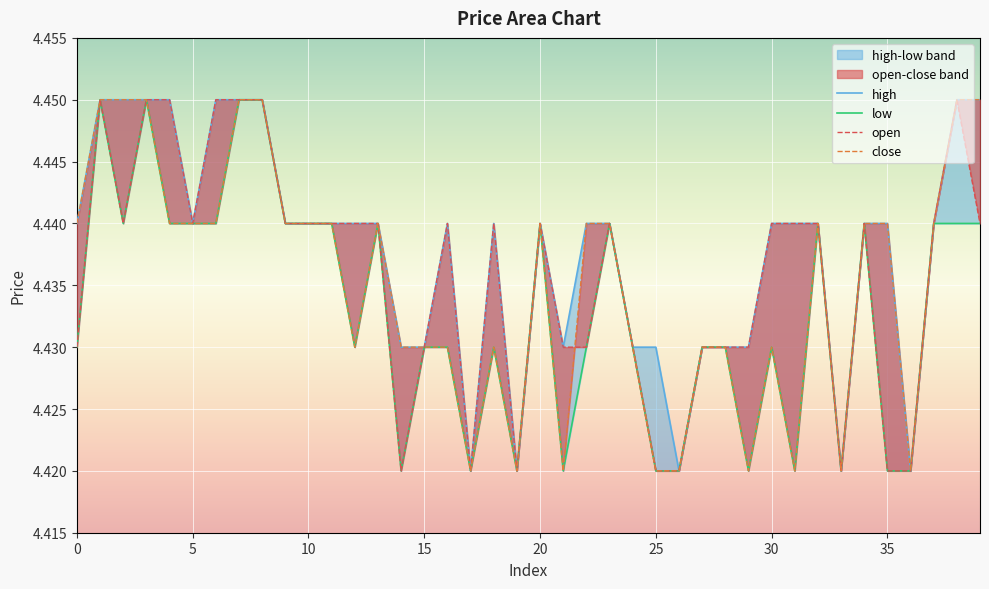

At 15, list the series in order from smallest to largest.

high, low, open, close